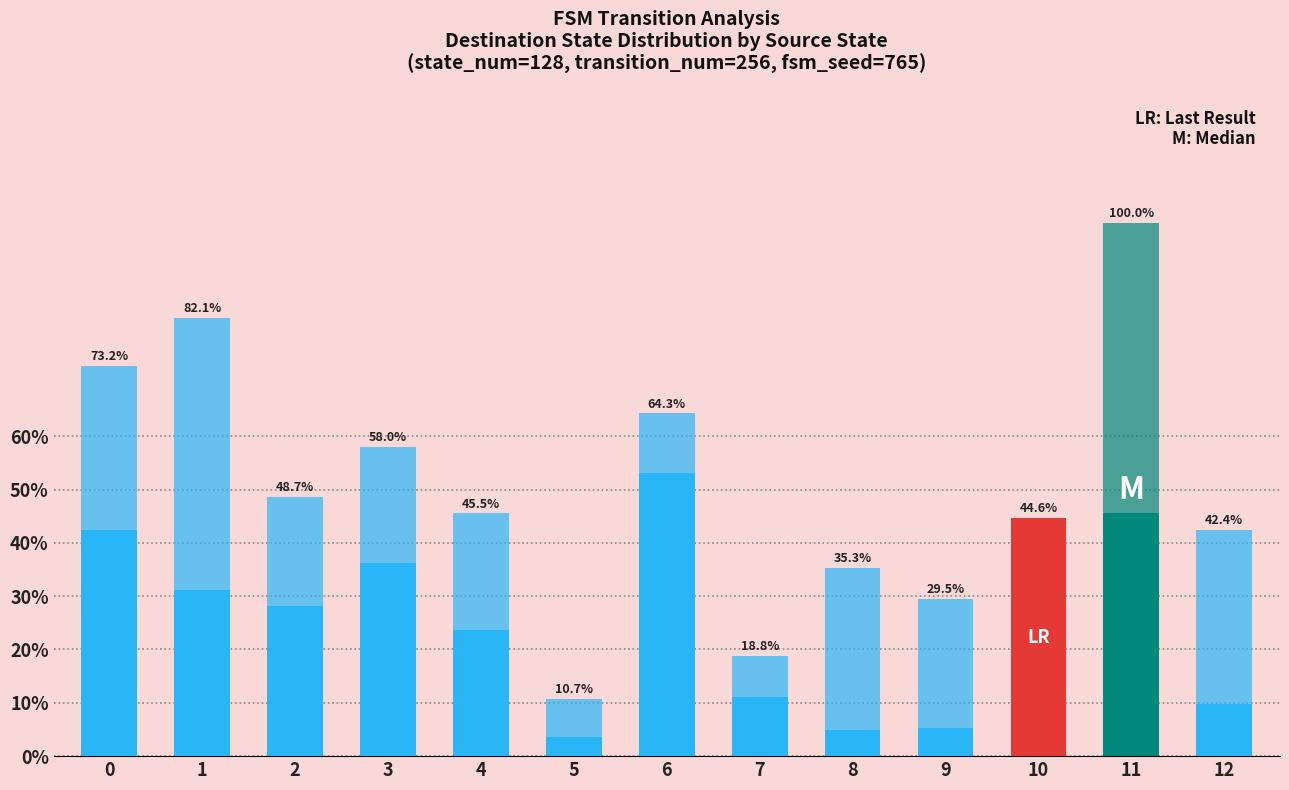

Are the bars grouped side by side (vs. stacked)?

No